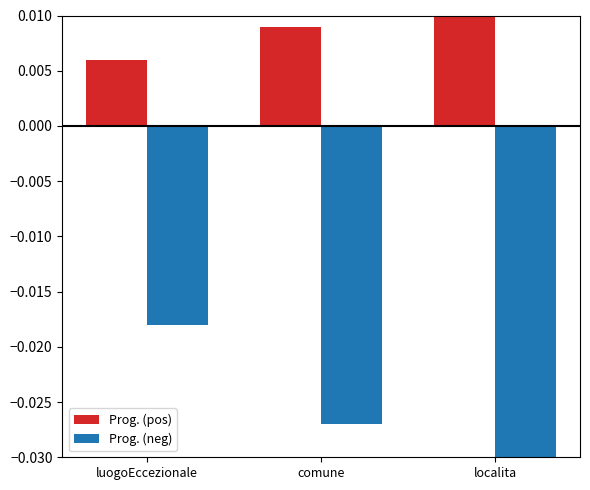

Rank the categories by Prog. (neg) value from lowest to highest.

localita, comune, luogoEccezionale